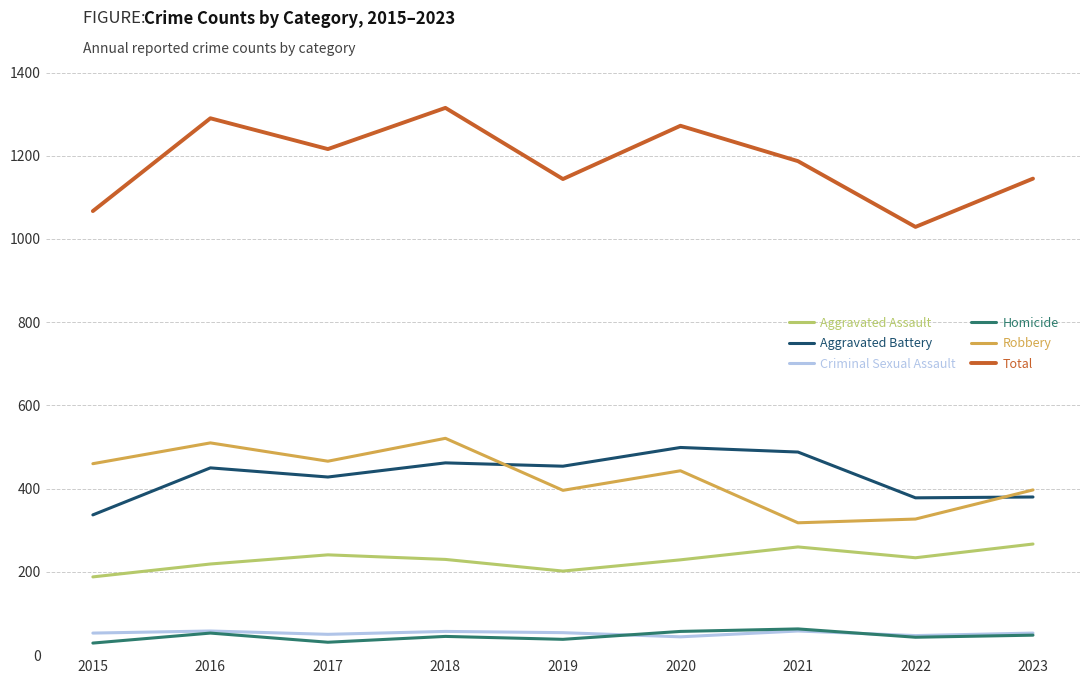

Count the number of data series in this chart.

6